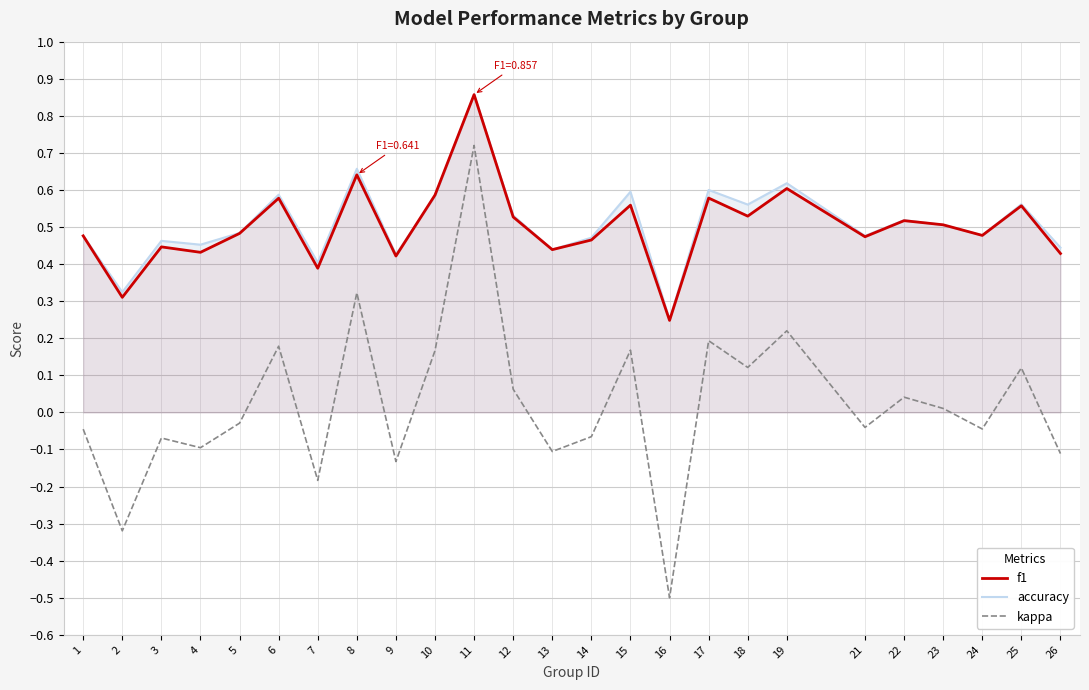

At which label is f1 closest to 0?

16